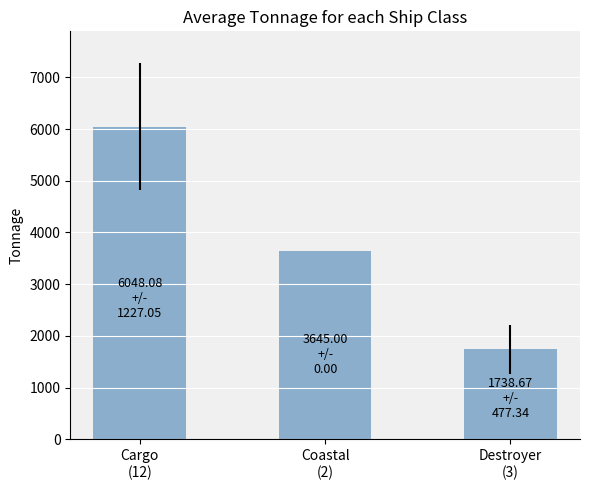

List the labels in order of value, smallest first.

Destroyer
(3), Coastal
(2), Cargo
(12)